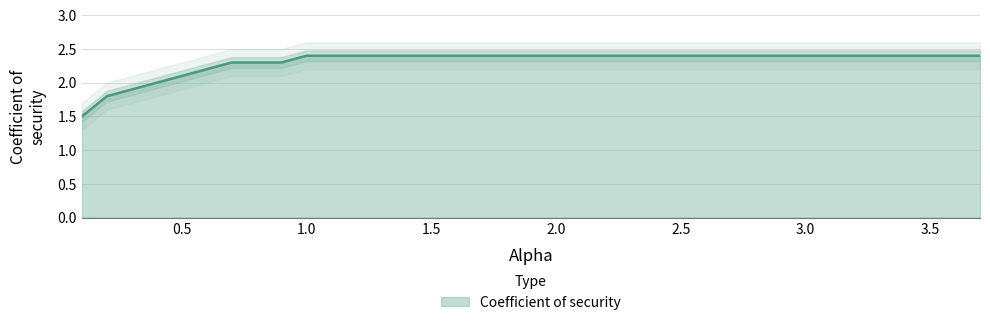

The value of Coefficient of security at 2.0 is 2.4. True or false?

True